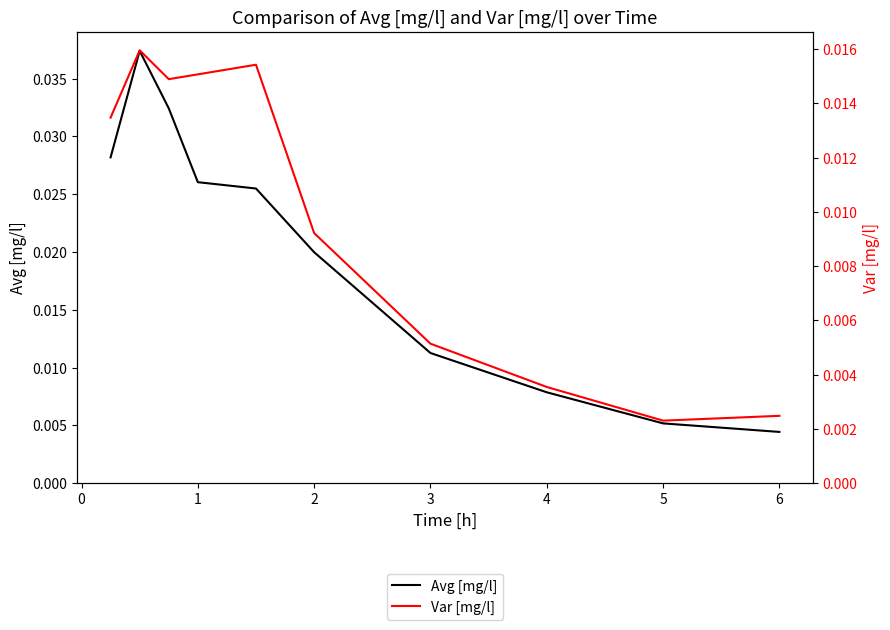

Rank the series by their maximum value, from highest to lowest.

Avg [mg/l], Var [mg/l]